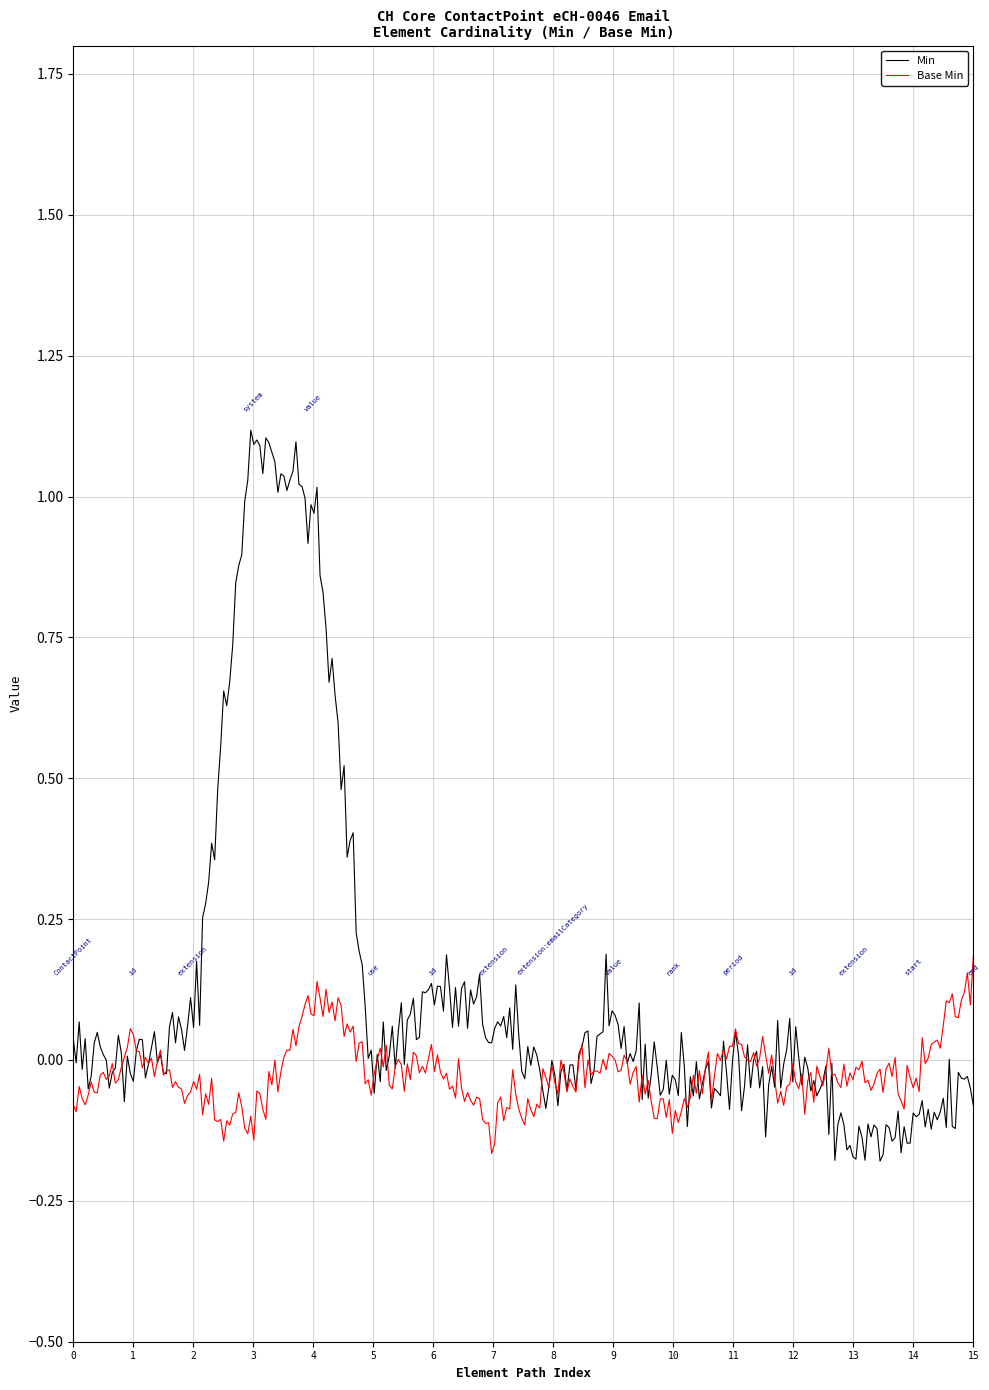

What are all the series names shown in the legend?

Min, Base Min